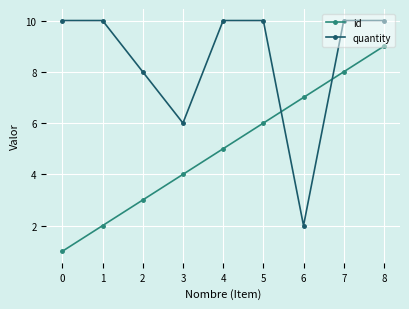

Reading right to left, what are all the values shown in this chart?

id: 8=9	7=8	6=7	5=6	4=5	3=4	2=3	1=2	0=1
quantity: 8=10	7=10	6=2	5=10	4=10	3=6	2=8	1=10	0=10